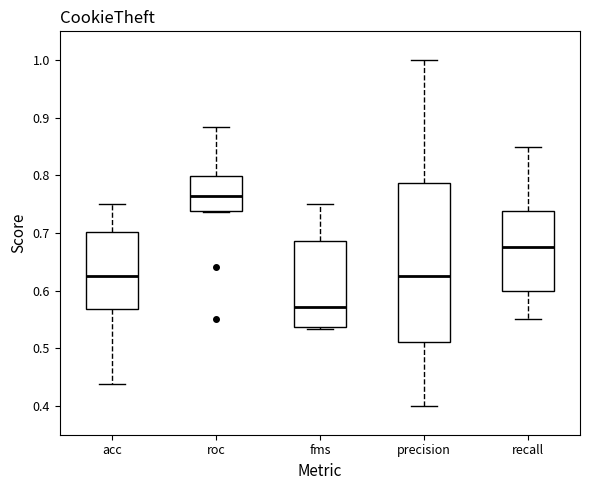

Which box has the highest median line?

roc